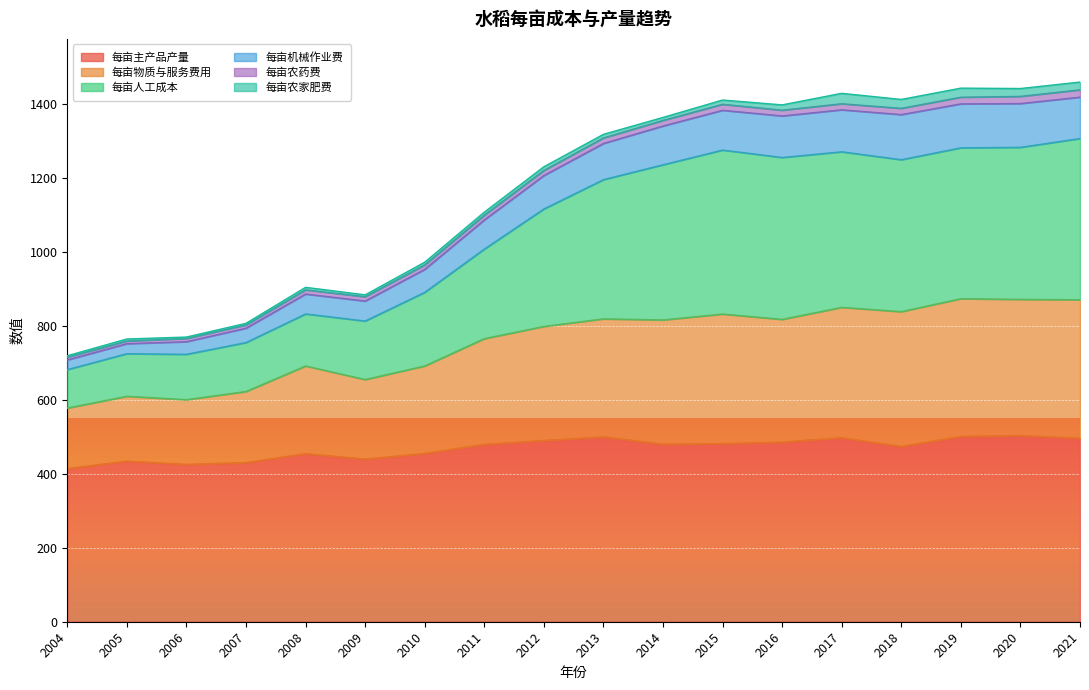

The value of 每亩主产品产量 at 2021 is 741.8. True or false?

False